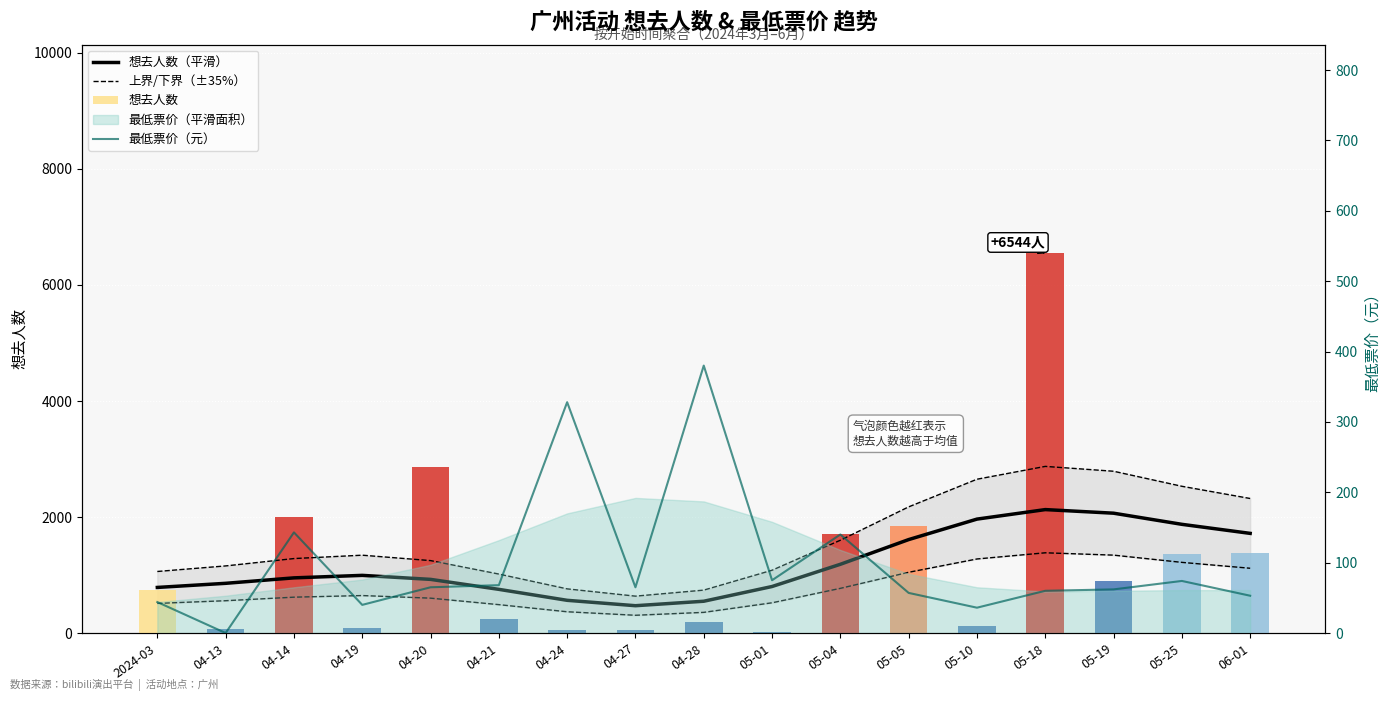

How many positive values does the 最低票价（元） series have?

16